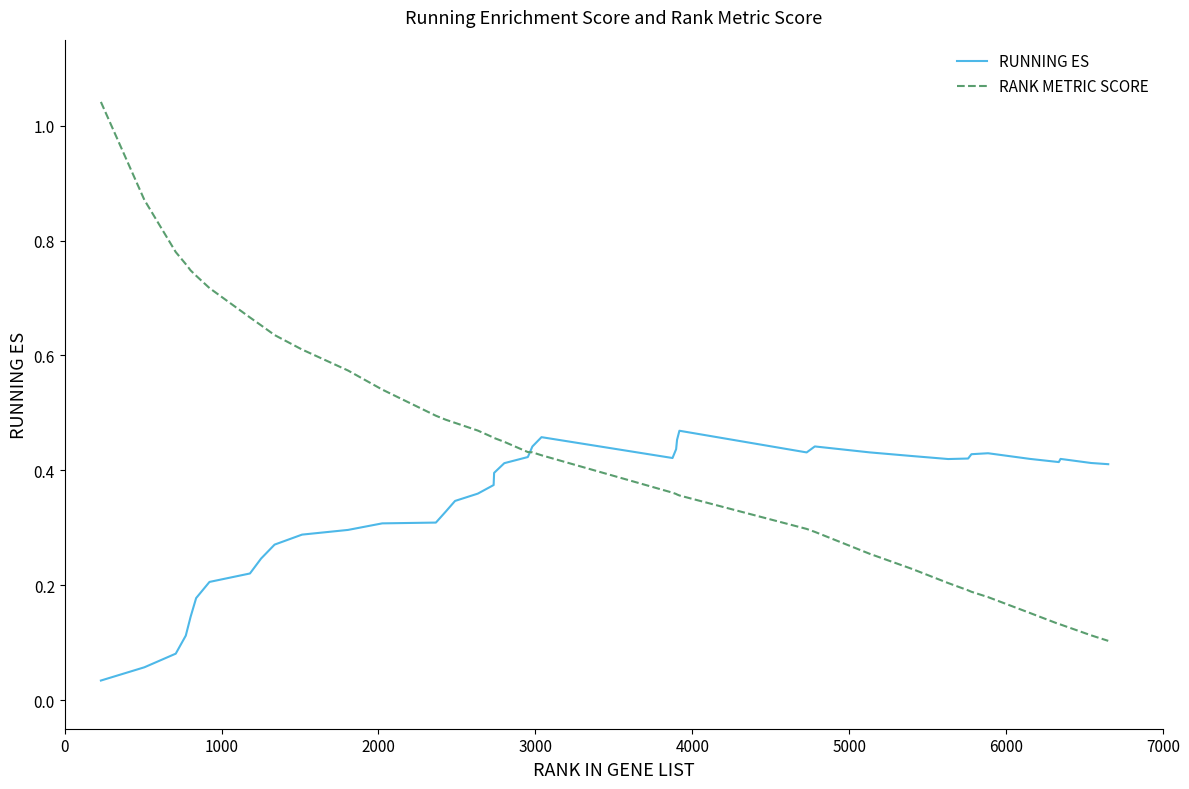

Which series has the largest range (max minus min)?

RANK METRIC SCORE